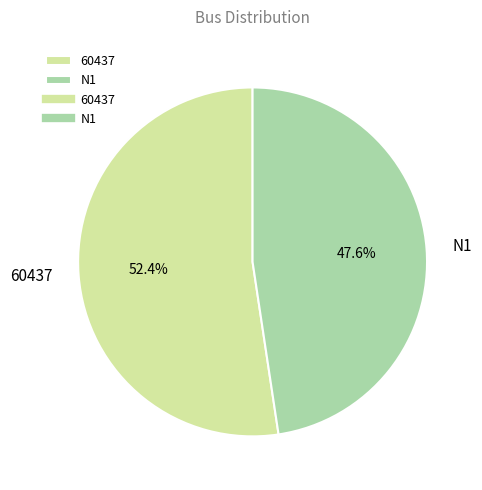

To the nearest percent, what percentage of the pie is 60437?

52%